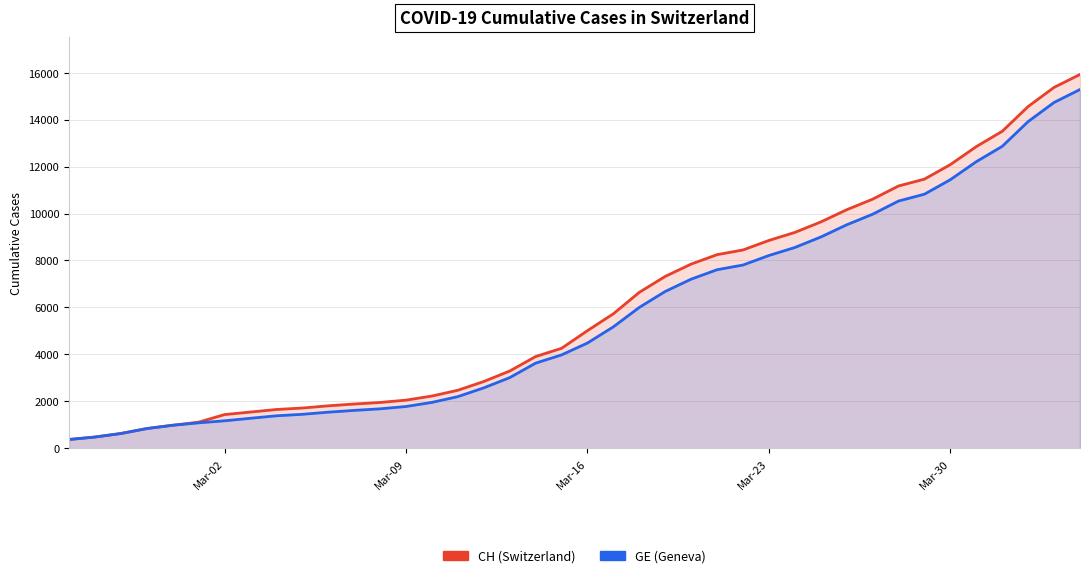

What is the highest value of the CH series?

15926